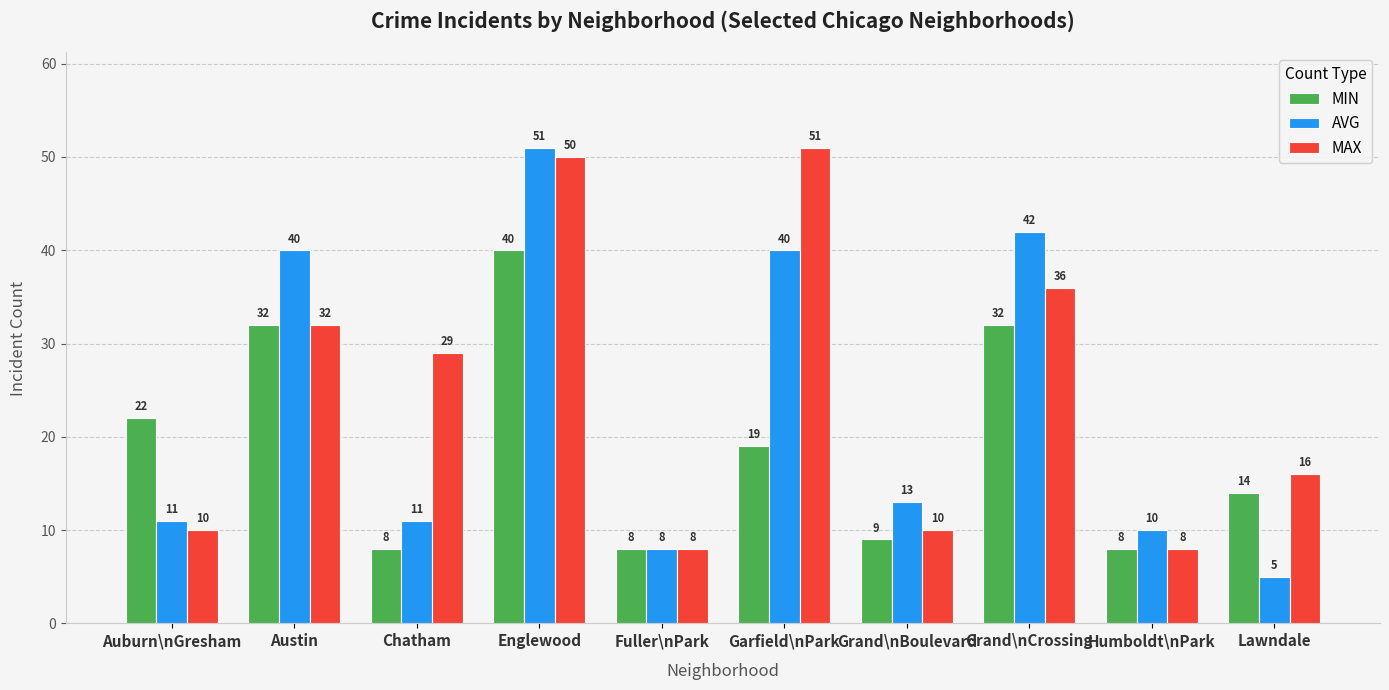

Read the MAX value at Fuller\nPark, to the nearest 5.

10